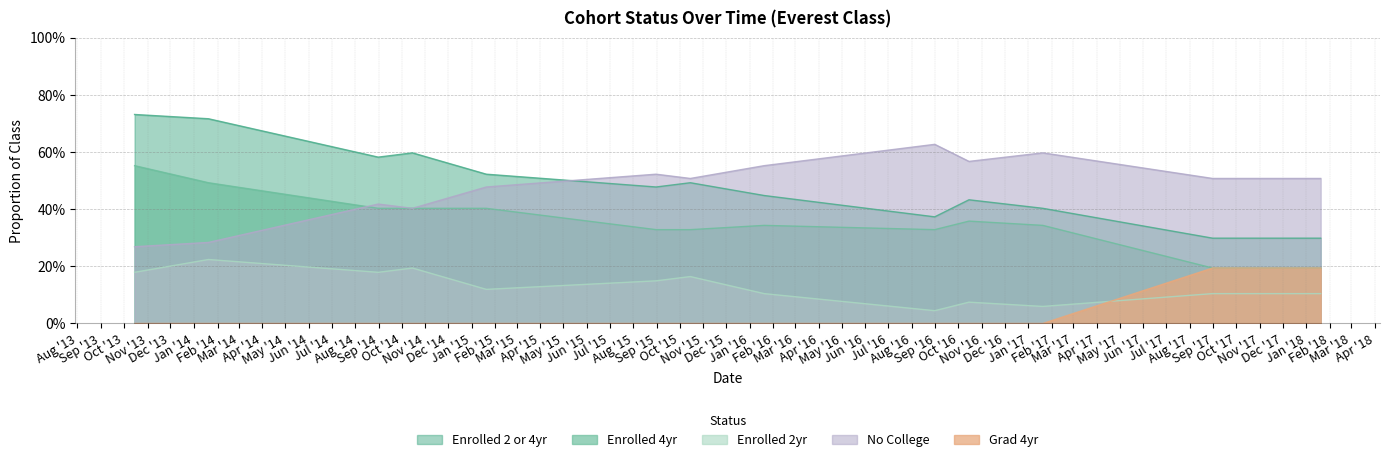

What is the total value across all series at 2014-08-31?

1.6